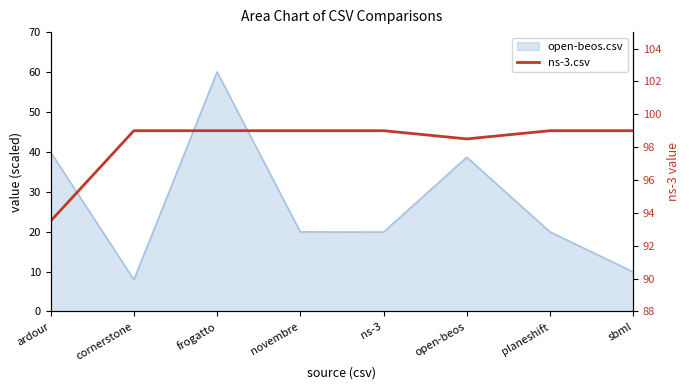

Reading left to right, transcribe all the data shown in this chart.

93.5	99.0	99.0	99.0	99.0	98.5	99.0	99.0